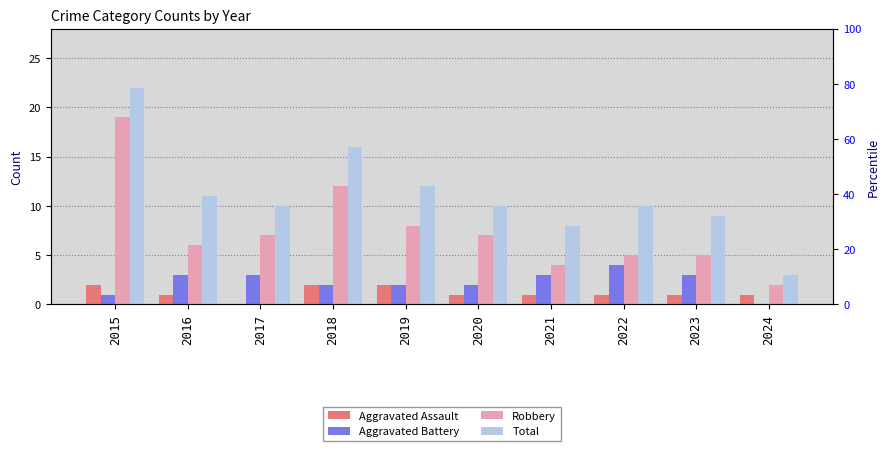

Rank the series at 2020 from lowest to highest value.

Aggravated Assault, Aggravated Battery, Robbery, Total